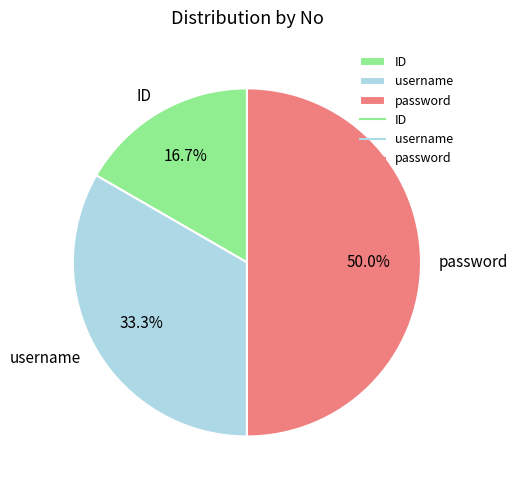

Is username the majority of the pie?

No